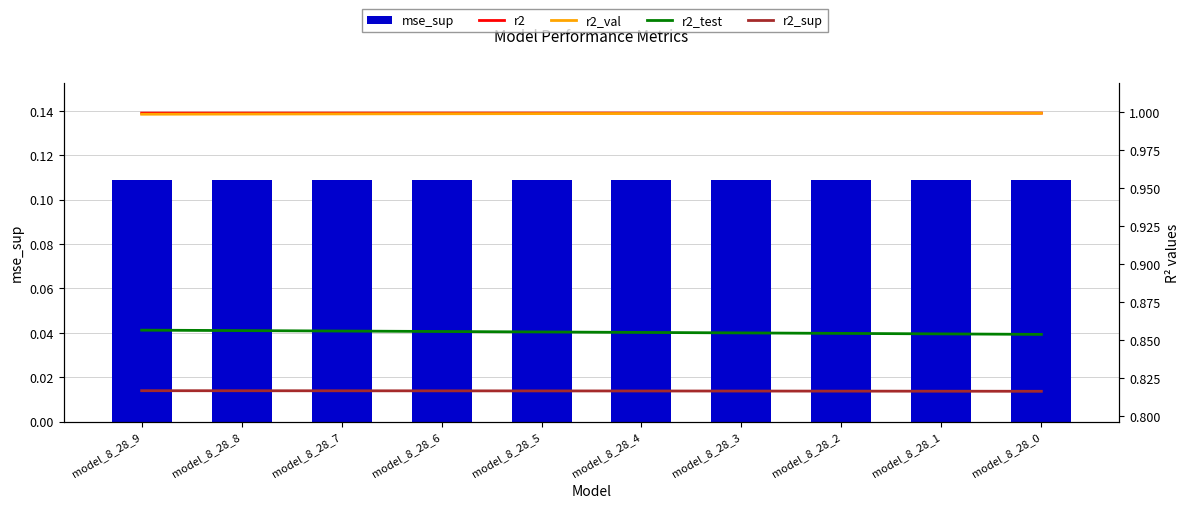

What is the minimum value shown in the chart?

0.1